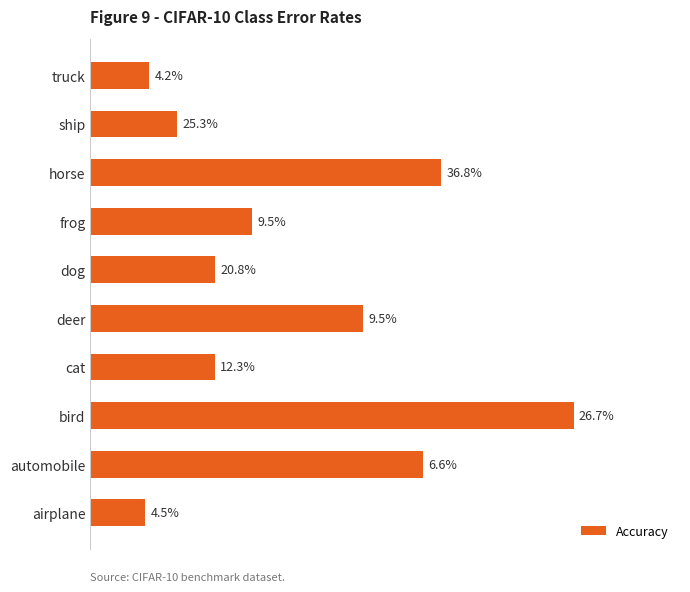

At which category does the chart reach its minimum across all series?

airplane